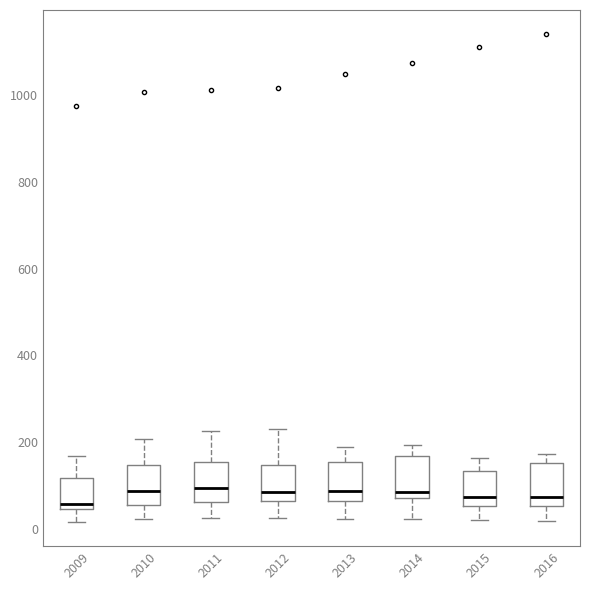

Reading left to right, transcribe this box plot: for each box, give where its median line is, the range the box spans, and where its two whiskers end, as read against the y-axis. The values are not printed on the chart, so give them approximately, as read against the axis.

2009: median 60, box 40 to 120, whiskers 20 to 160
2010: median 80, box 60 to 140, whiskers 20 to 200
2011: median 100, box 60 to 160, whiskers 20 to 220
2012: median 80, box 60 to 140, whiskers 20 to 220
2013: median 80, box 60 to 160, whiskers 20 to 180
2014: median 80 (just above the box's lower edge), box 80 to 160, whiskers 20 to 200
2015: median 80, box 60 to 140, whiskers 20 to 160
2016: median 80, box 60 to 160, whiskers 20 to 180